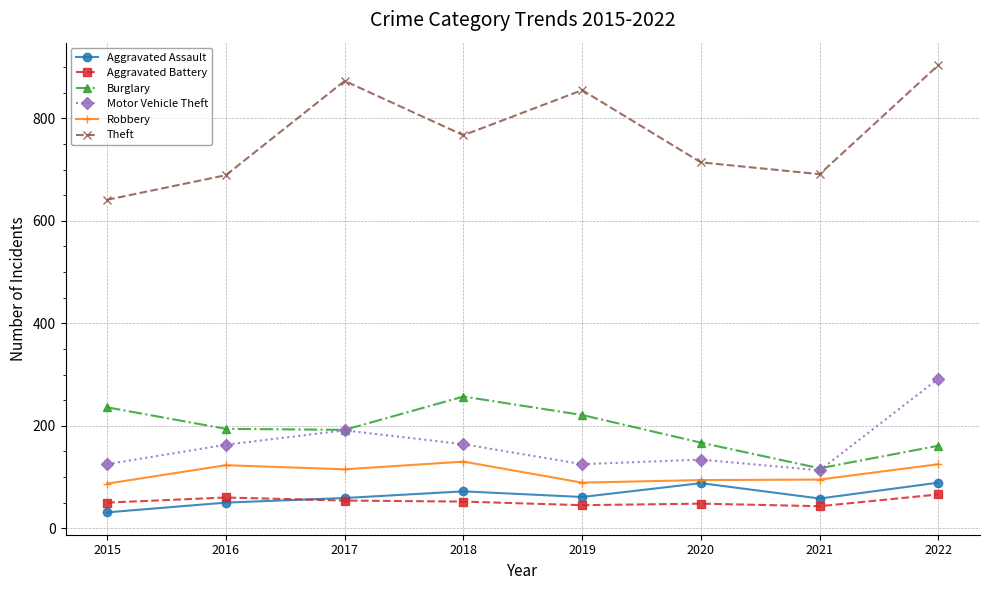

True or false: Burglary and Theft cross at least once.

False